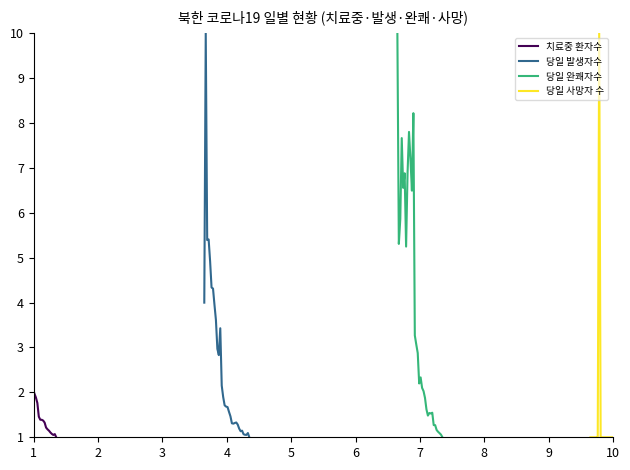

True or false: 당일 사망자 수 has more than 0 points higher than both neighbors.

True